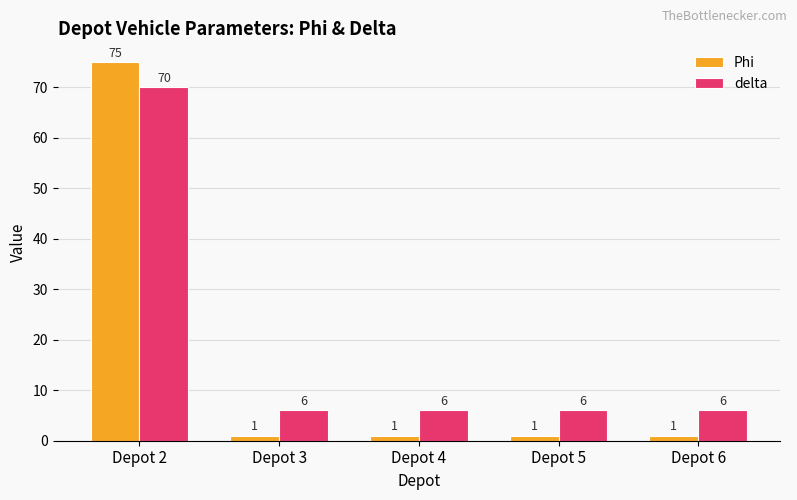

Reading right to left, extract all data points from this chart.

Phi: Depot 6=1	Depot 5=1	Depot 4=1	Depot 3=1	Depot 2=75
delta: Depot 6=6	Depot 5=6	Depot 4=6	Depot 3=6	Depot 2=70